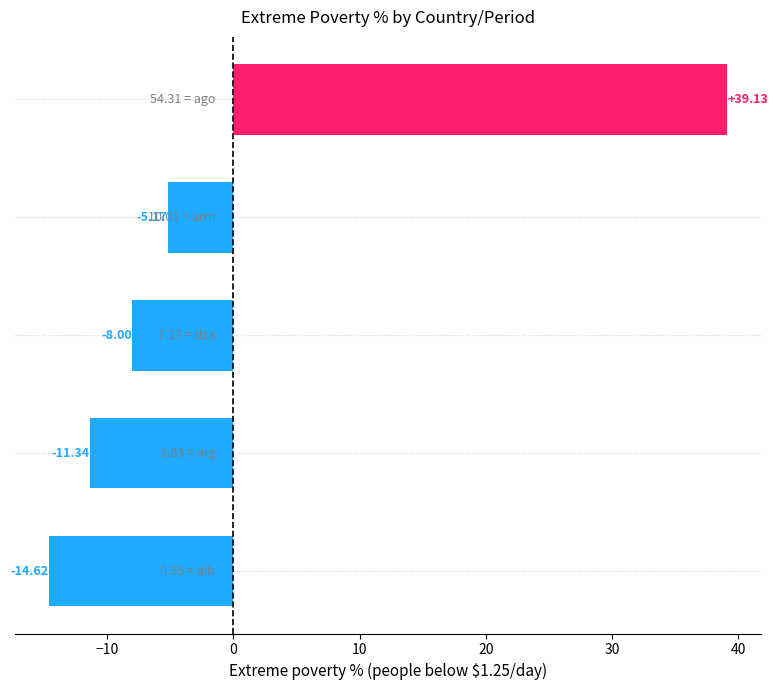

What is the difference between the maximum and minimum values?

53.8